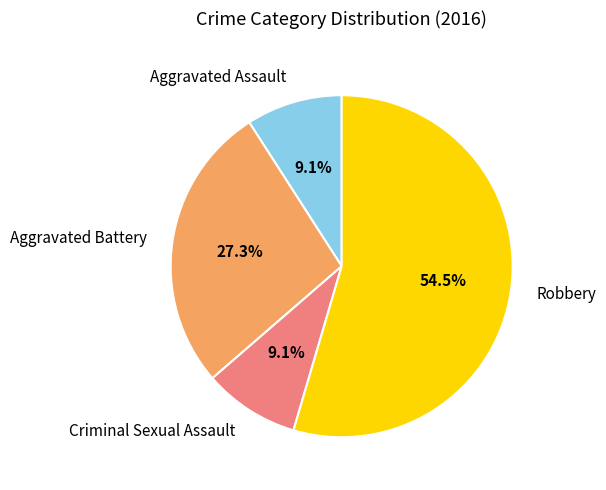

Which slice is the largest?

Robbery